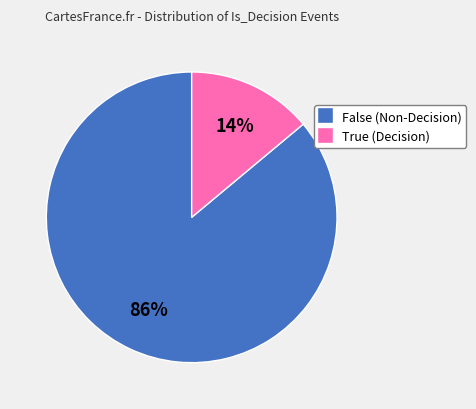

Is there any slice that represents more than half of the pie?

Yes